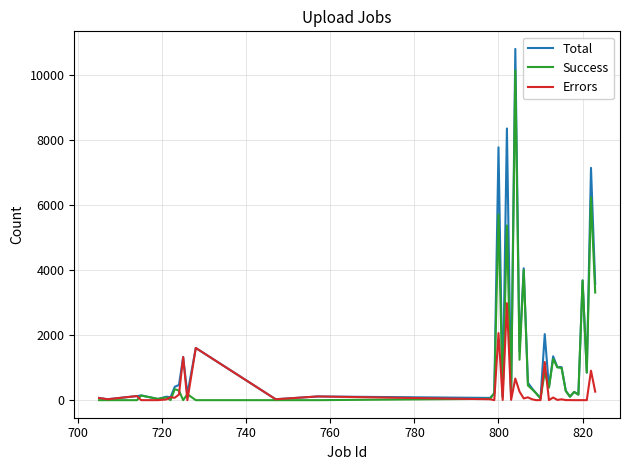

List the series in order of their peak value, lowest first.

Errors, Success, Total